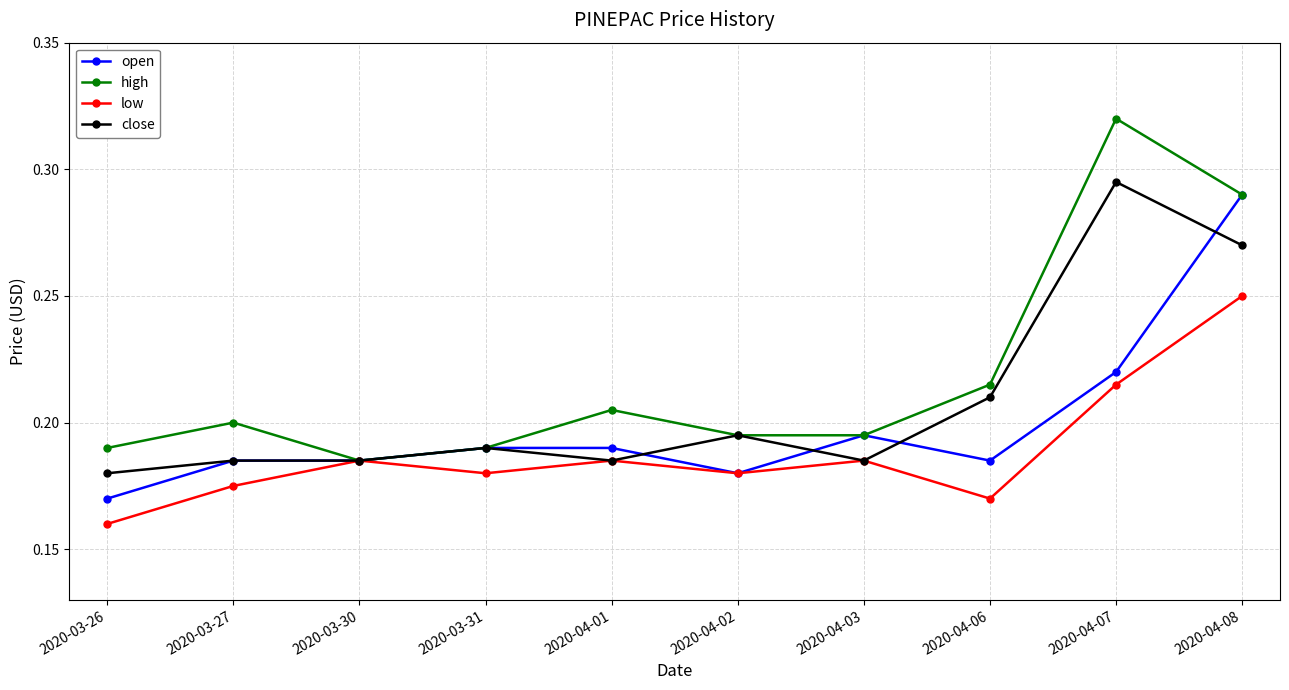

In low, how many points are higher than both neighbors (excluding endpoints)?

3